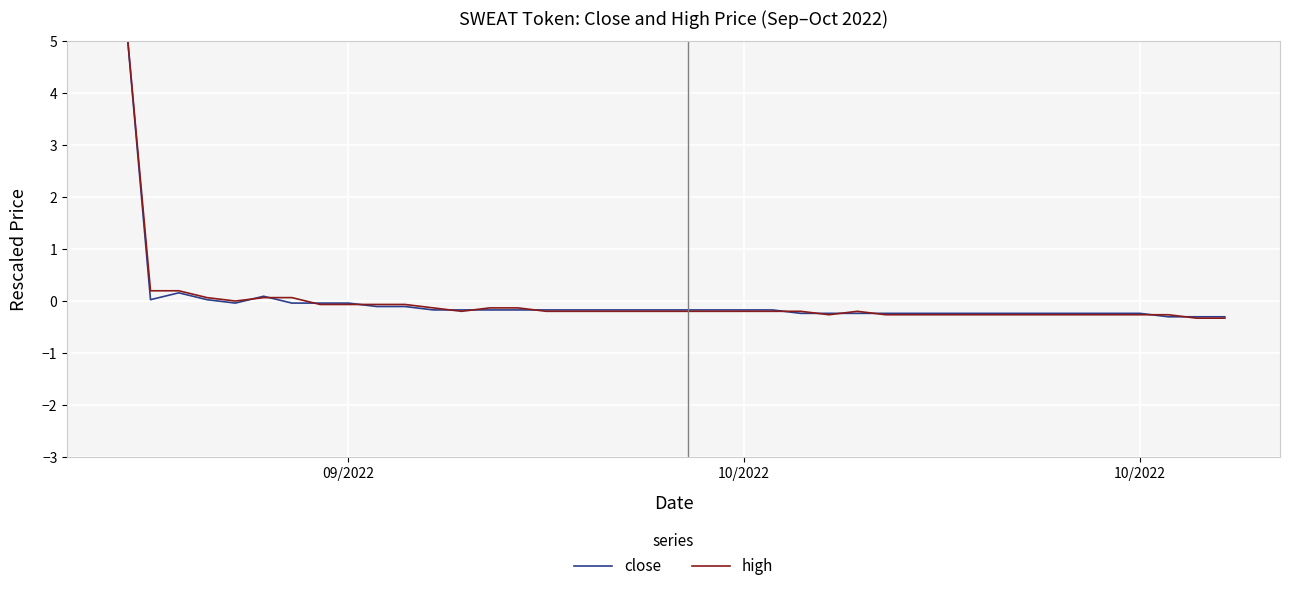

Is it true that high equals 0.1 at 3?

False